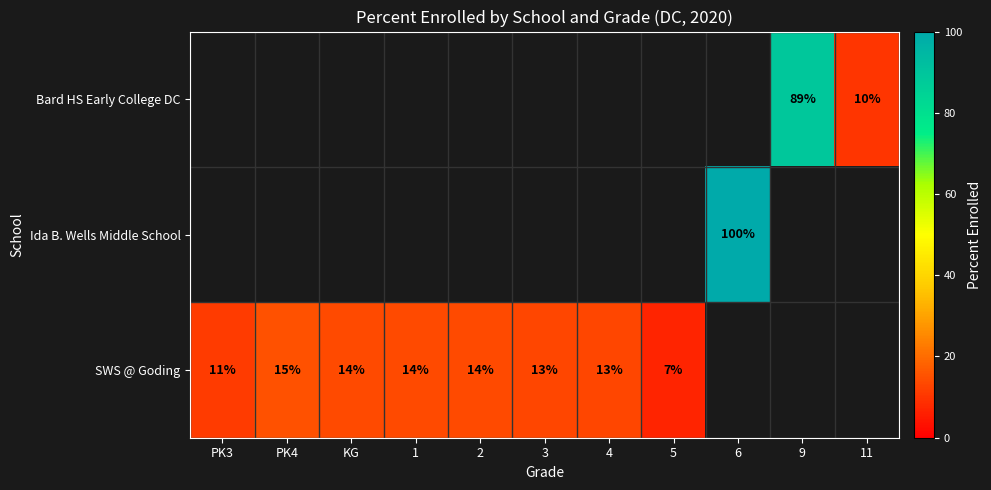

Is it true that Bard HS Early College DC equals 46.4 at 9?

False